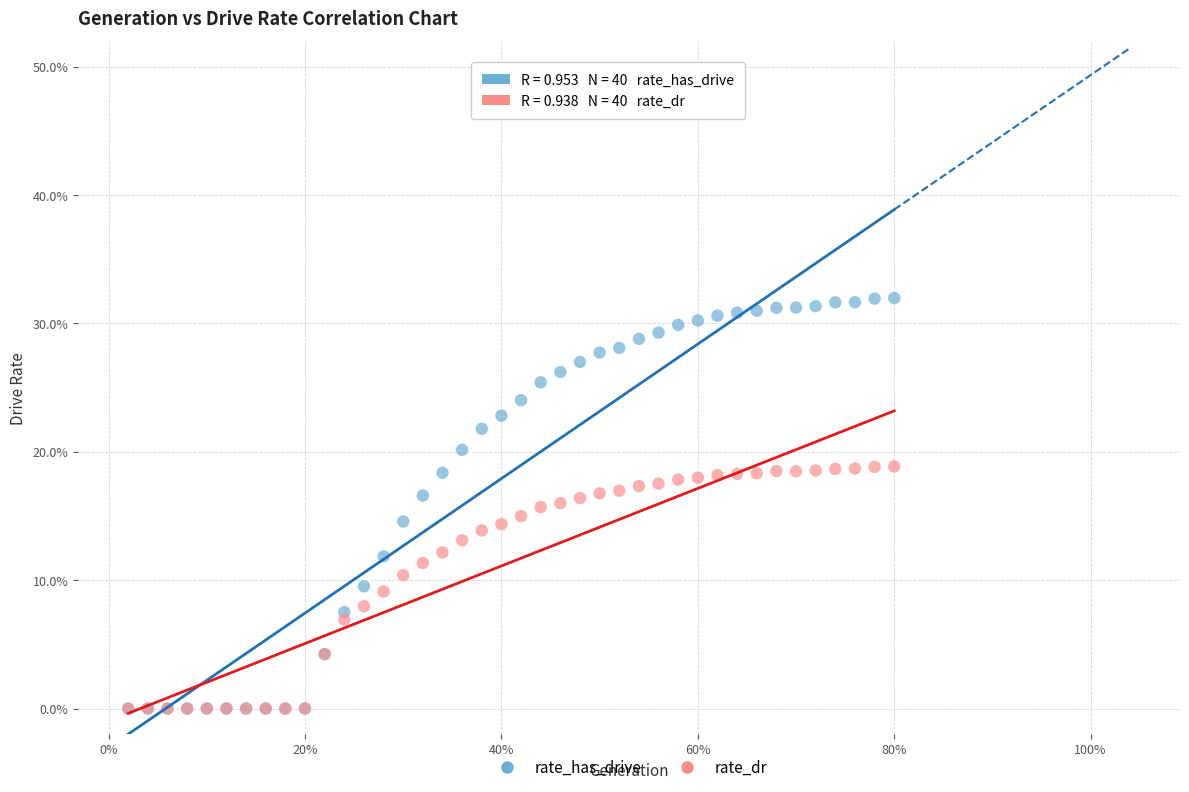

Which series has the largest Y range (max minus min)?

rate_has_drive